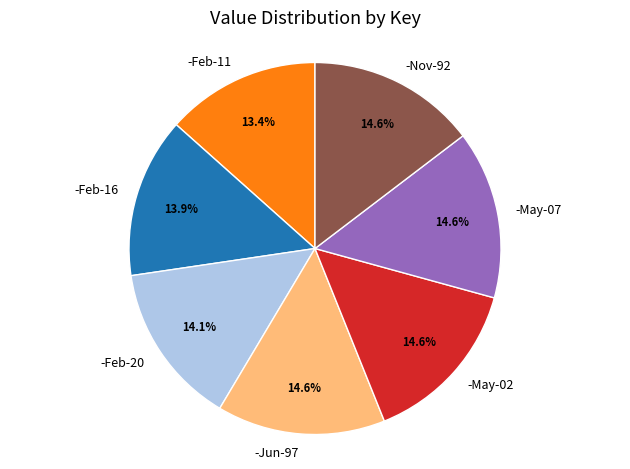

Count the number of slices in the pie.

7